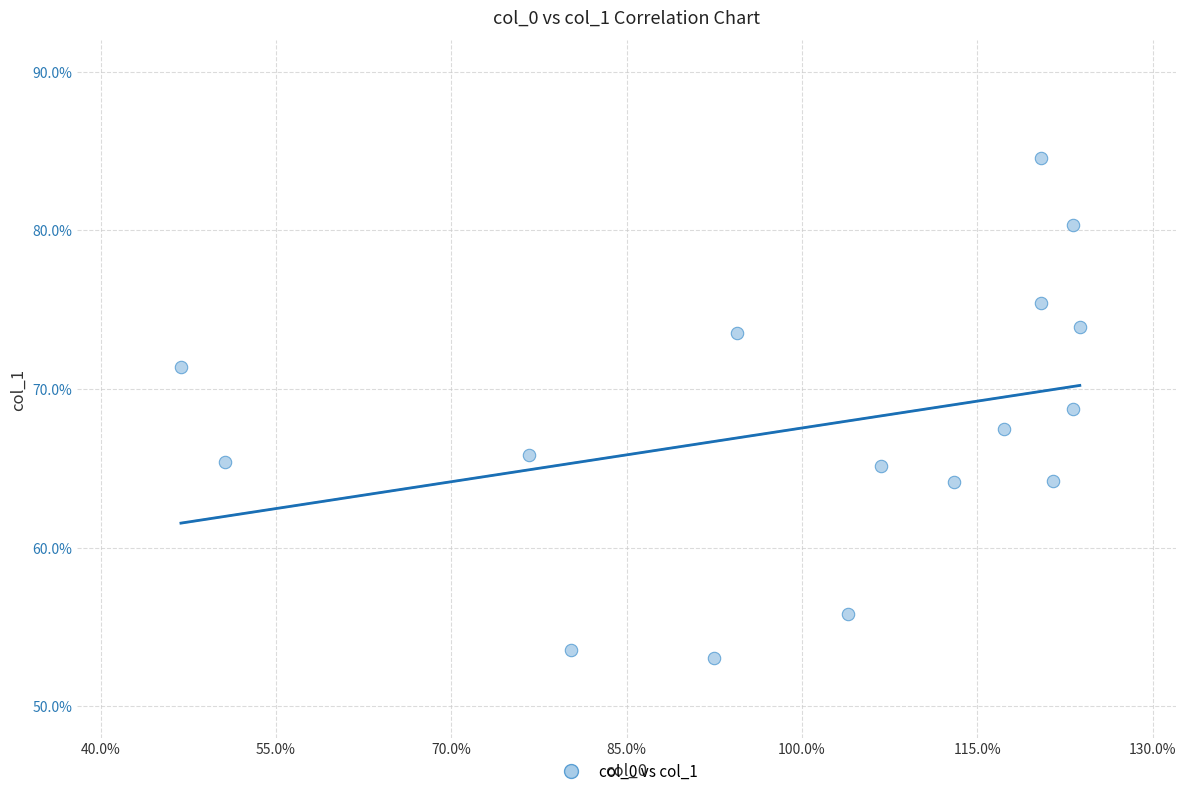

What is the range of X values (max minus min)?

76.9